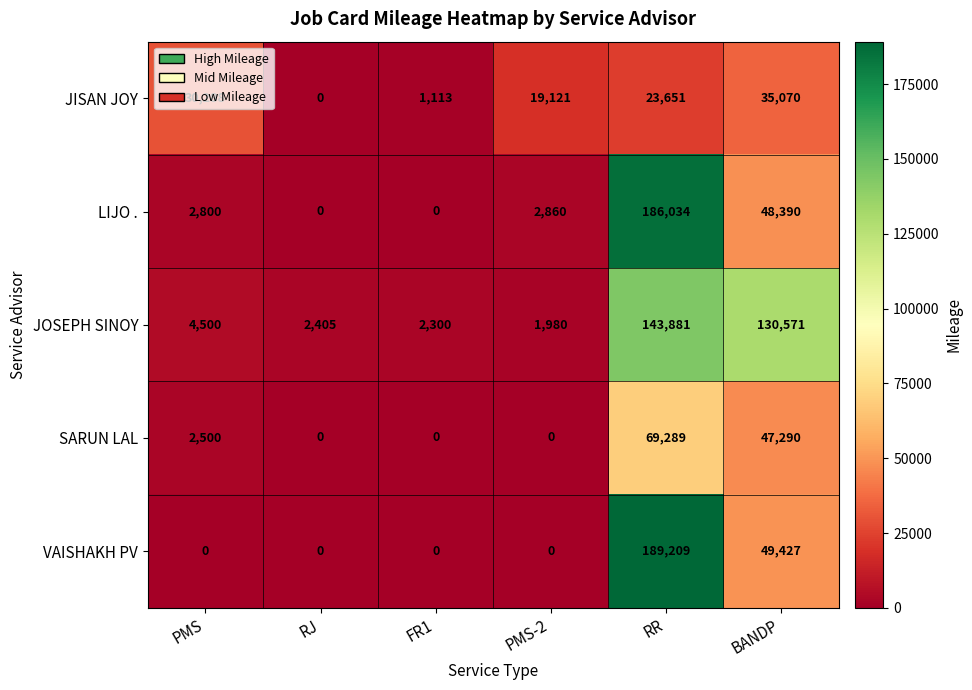

What is the difference between the JISAN JOY values at FR1 and PMS-2?

18008